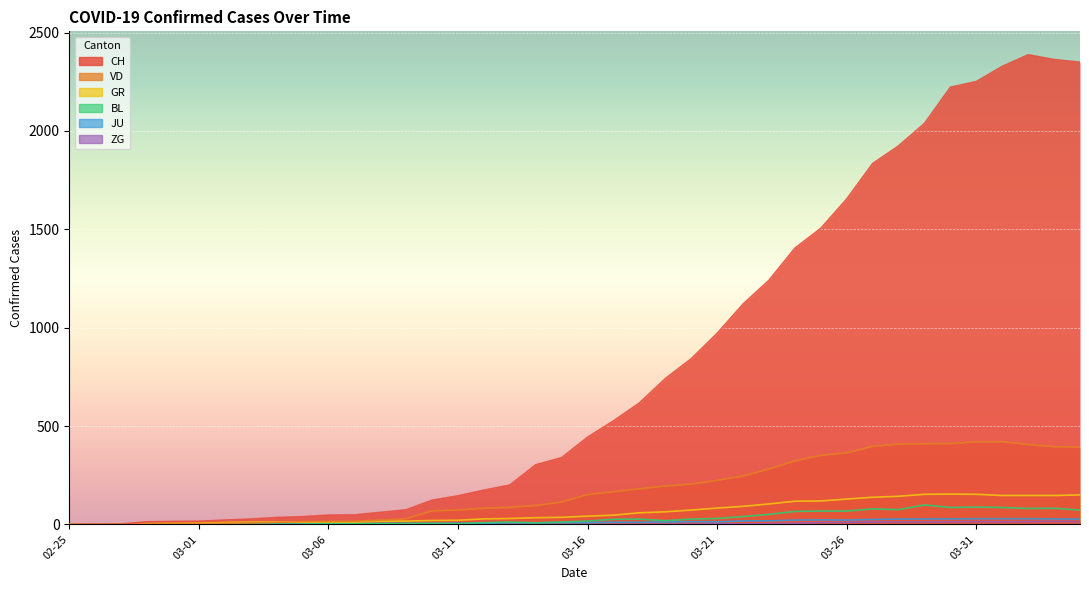

Where does the BL series first go above 17?

2020-03-17